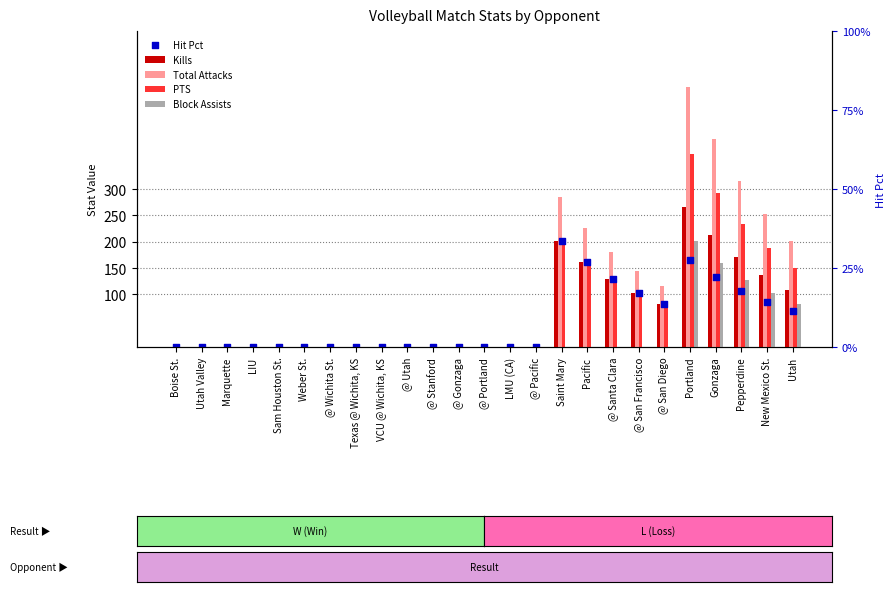

At how many categories does at least one series exceed 479?

1